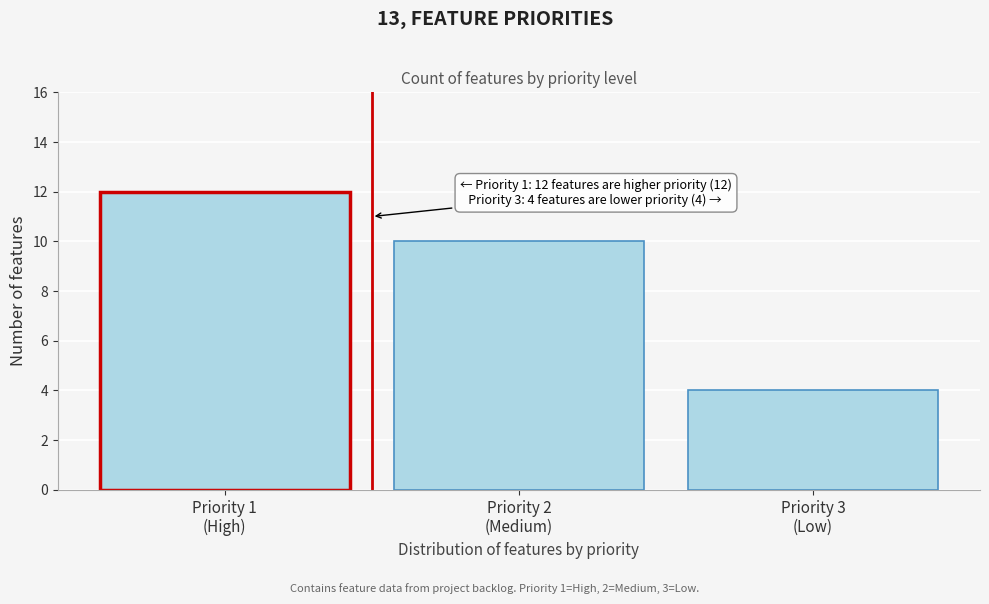

Reading right to left, extract all data points from this chart.

4	10	12